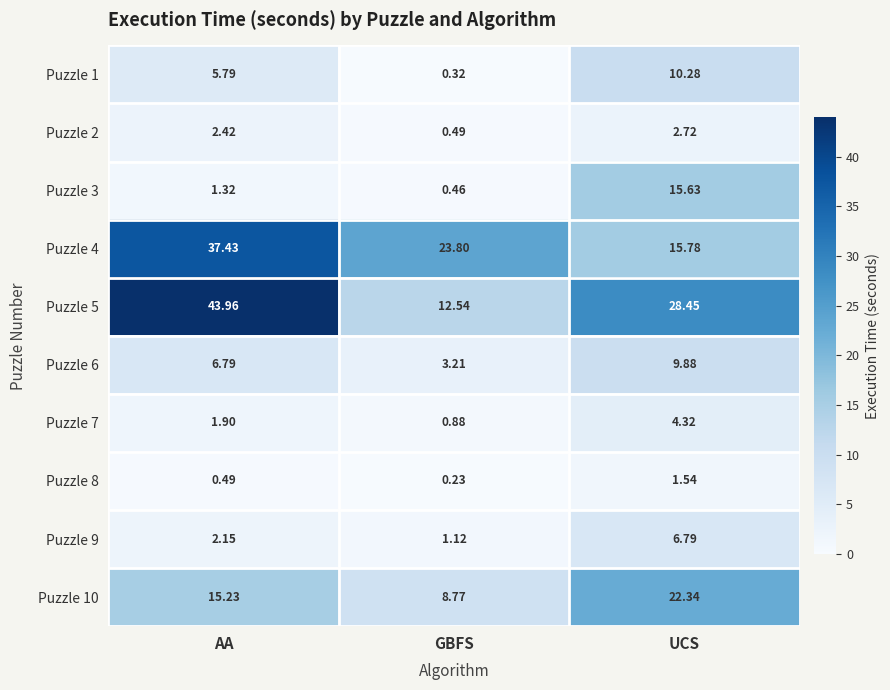

How many distinct data groups are displayed?

10